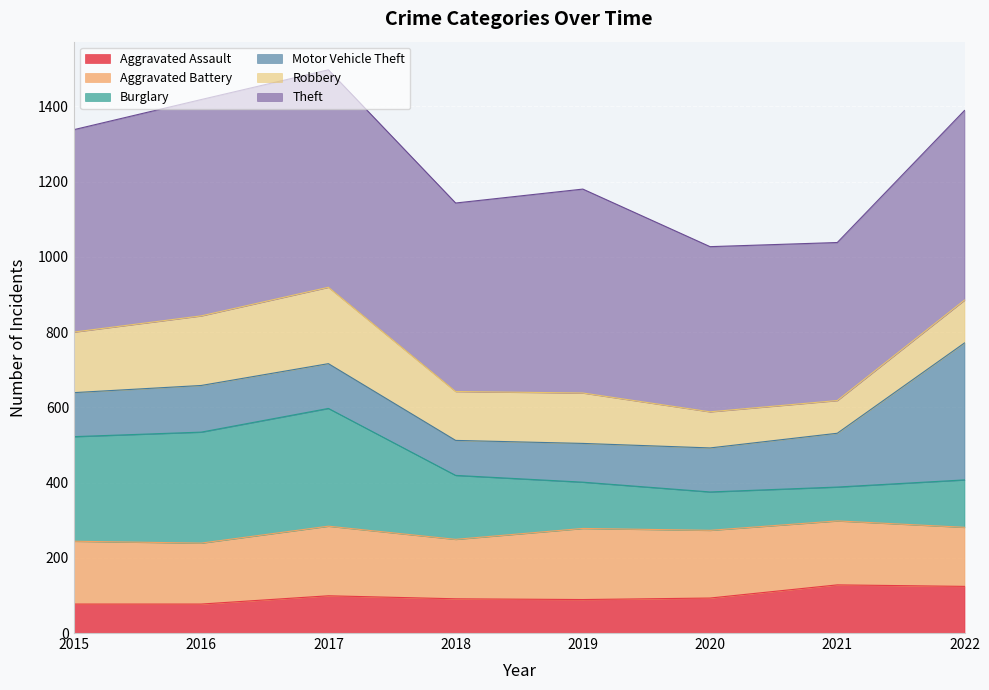

What are all the series names shown in the legend?

Aggravated Assault, Aggravated Battery, Burglary, Motor Vehicle Theft, Robbery, Theft